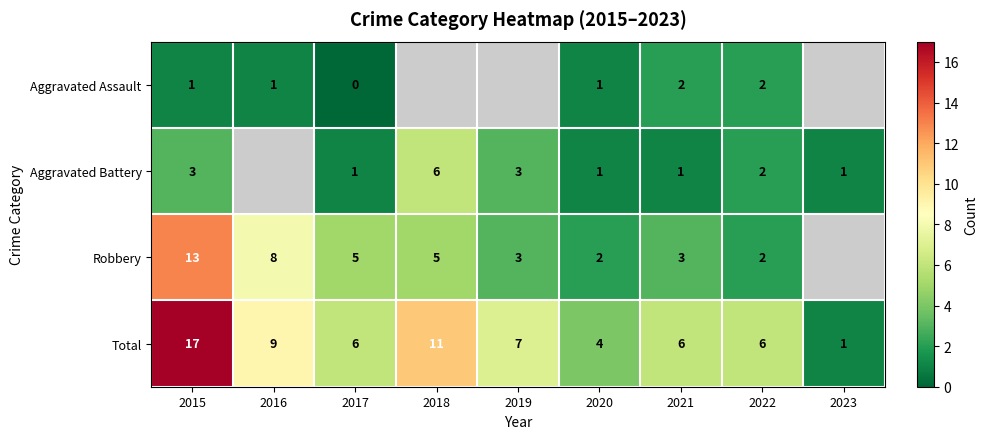

The value of Total at 2015 is 5.8. True or false?

False